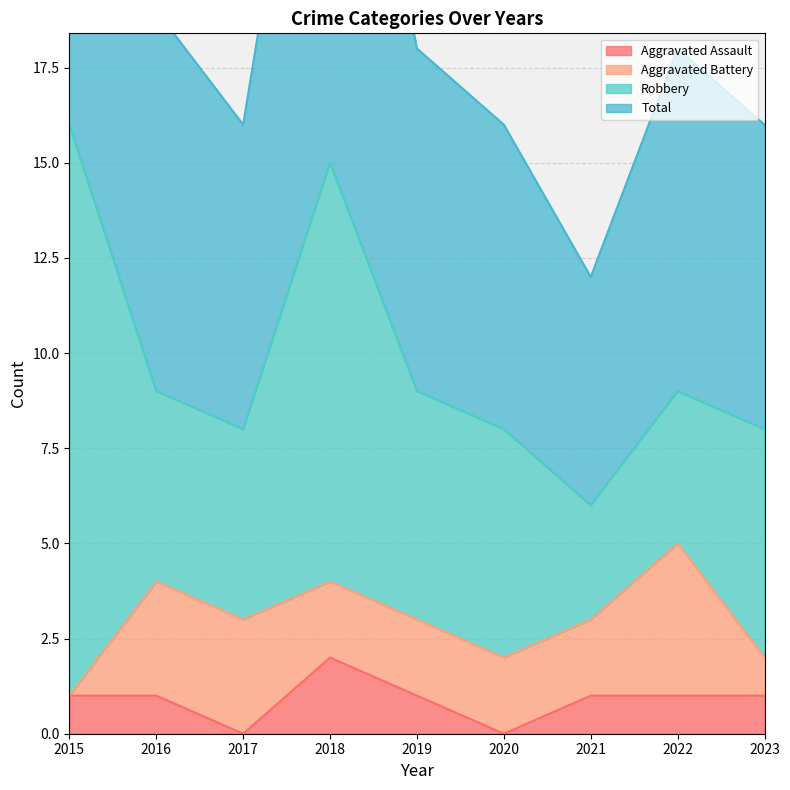

True or false: Aggravated Assault has a value of 1 at 2015.

True